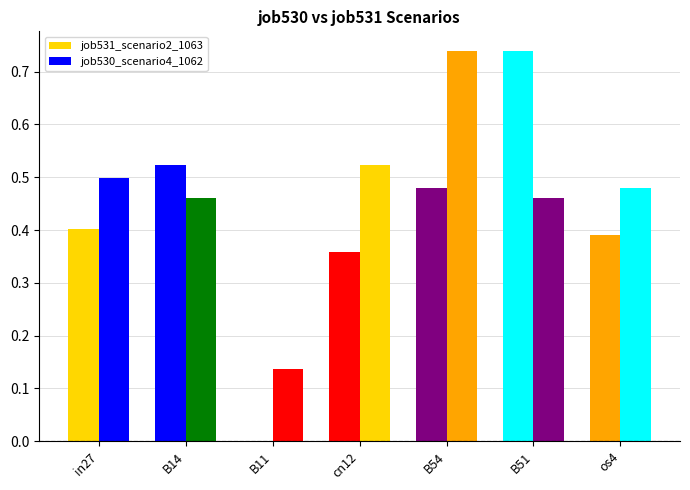

Are the bars horizontal?

No